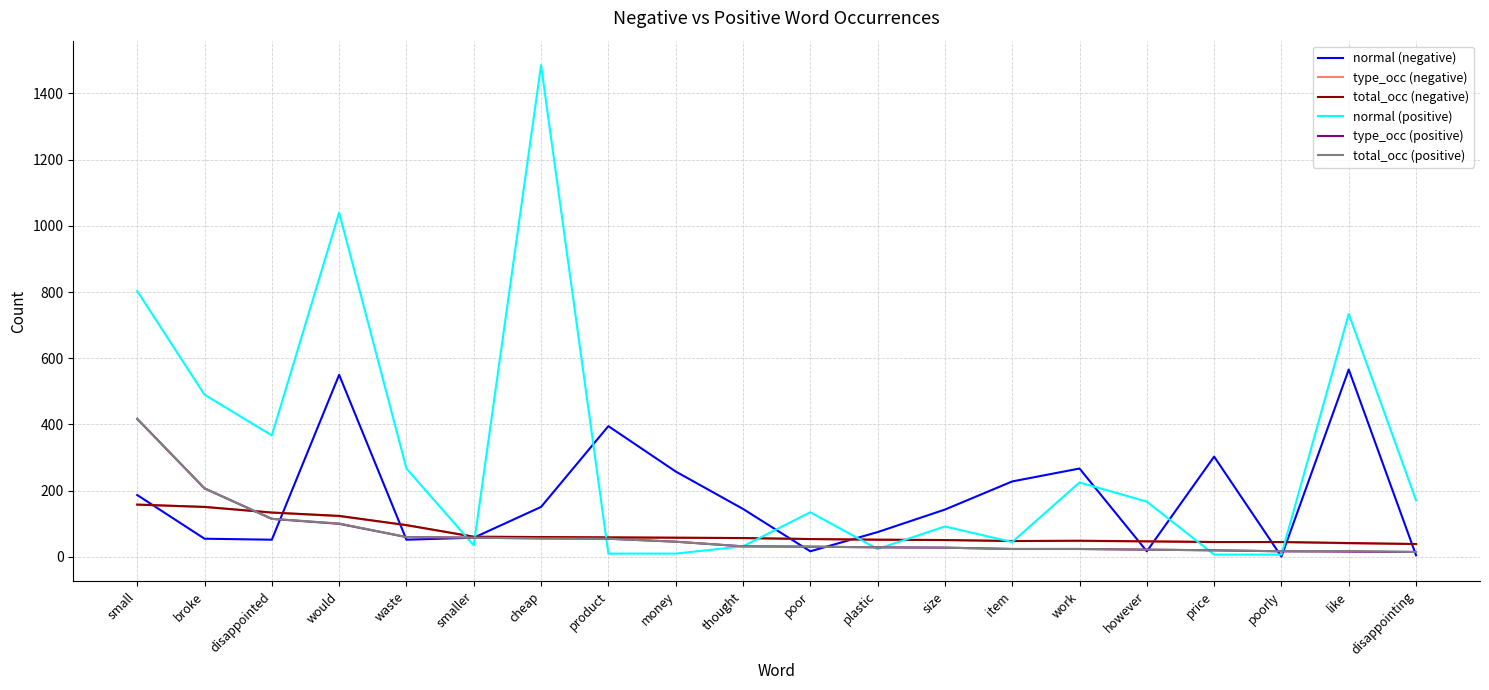

What is the approximate value of normal (positive) at poorly?

7